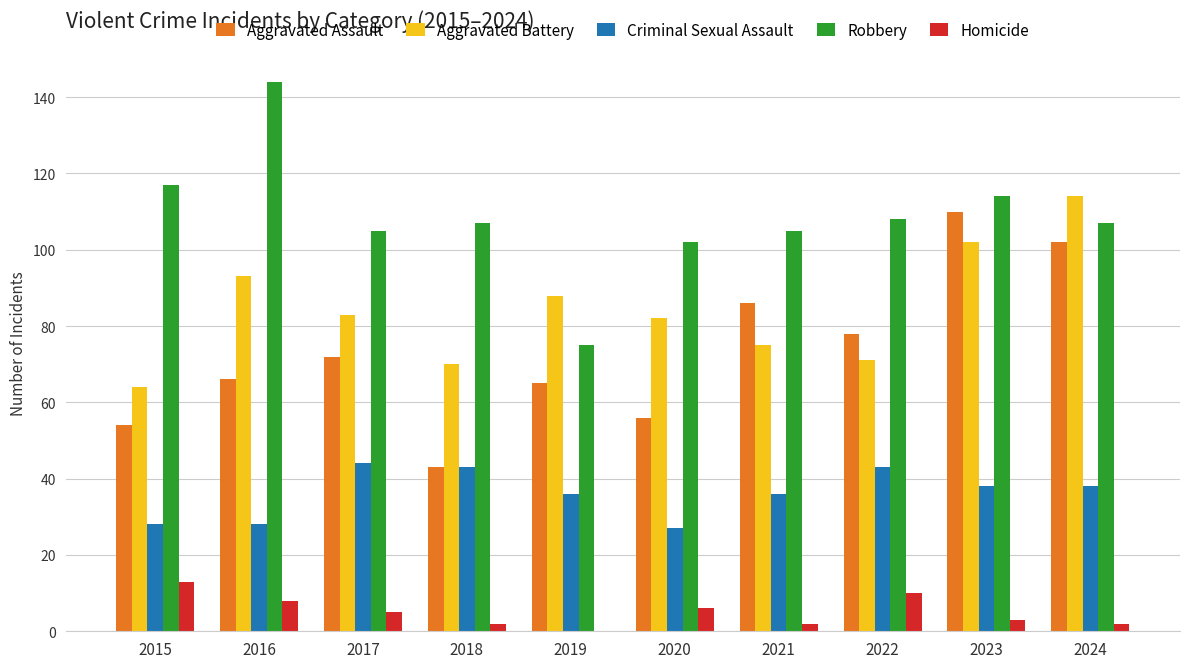

Reading left to right, what are all the values shown in this chart?

Aggravated Assault: 54	66	72	43	65	56	86	78	110	102
Aggravated Battery: 64	93	83	70	88	82	75	71	102	114
Criminal Sexual Assault: 28	28	44	43	36	27	36	43	38	38
Robbery: 117	144	105	107	75	102	105	108	114	107
Homicide: 13	8	5	2	0	6	2	10	3	2